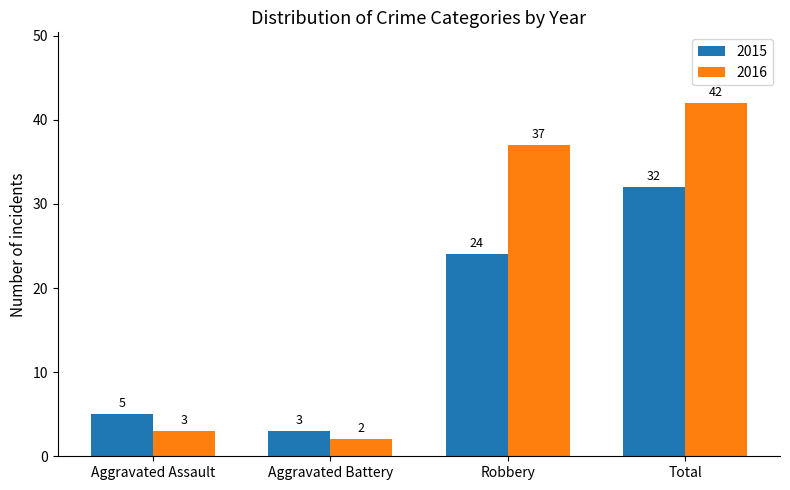

Rank the series by their maximum value, from highest to lowest.

2016, 2015